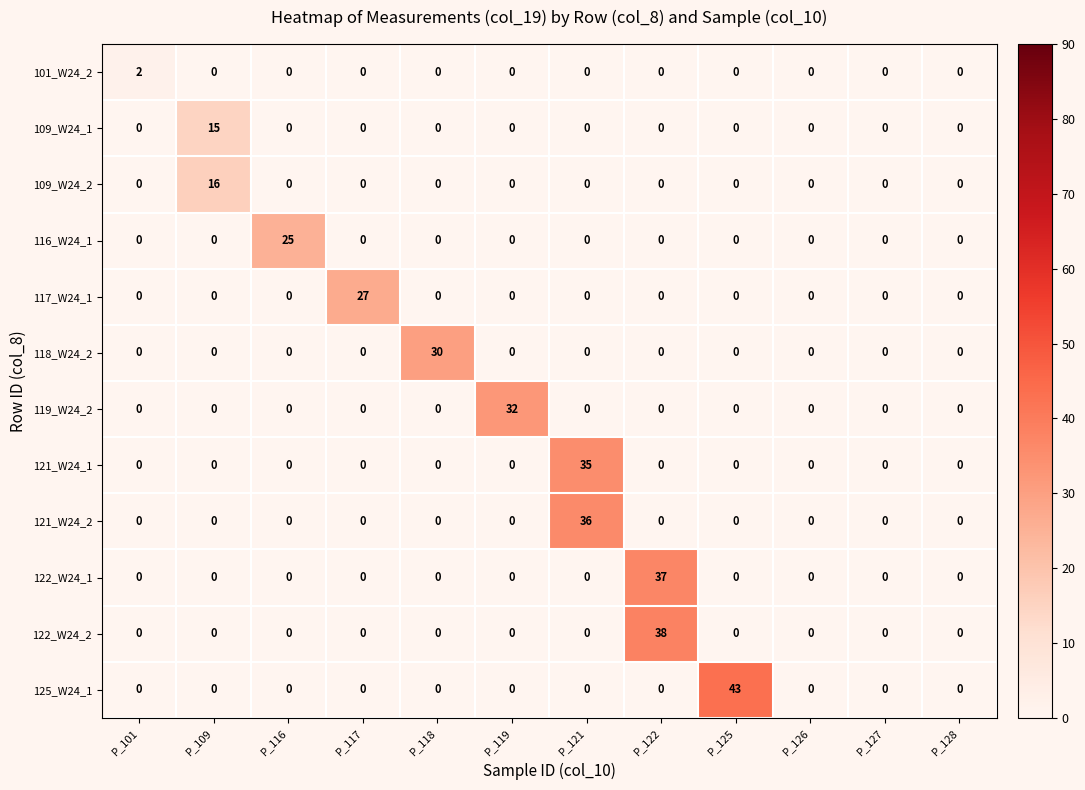

Count the number of data series in this chart.

12